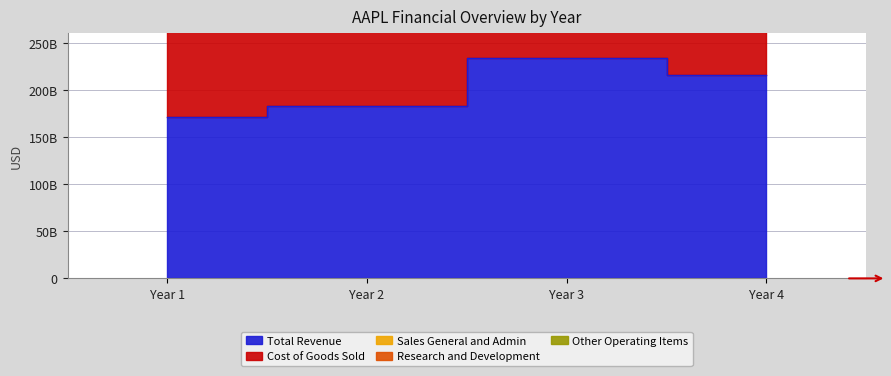

What is the value of the Research and Development point at the 1st from the left?

4475000000